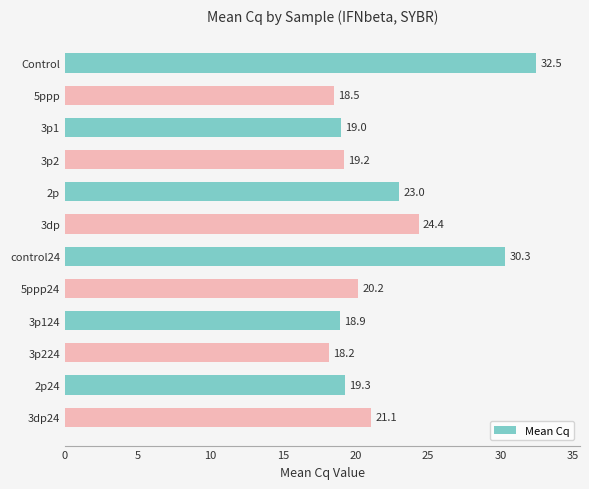

Is it true that the value at 5ppp24 is 9.0?

False